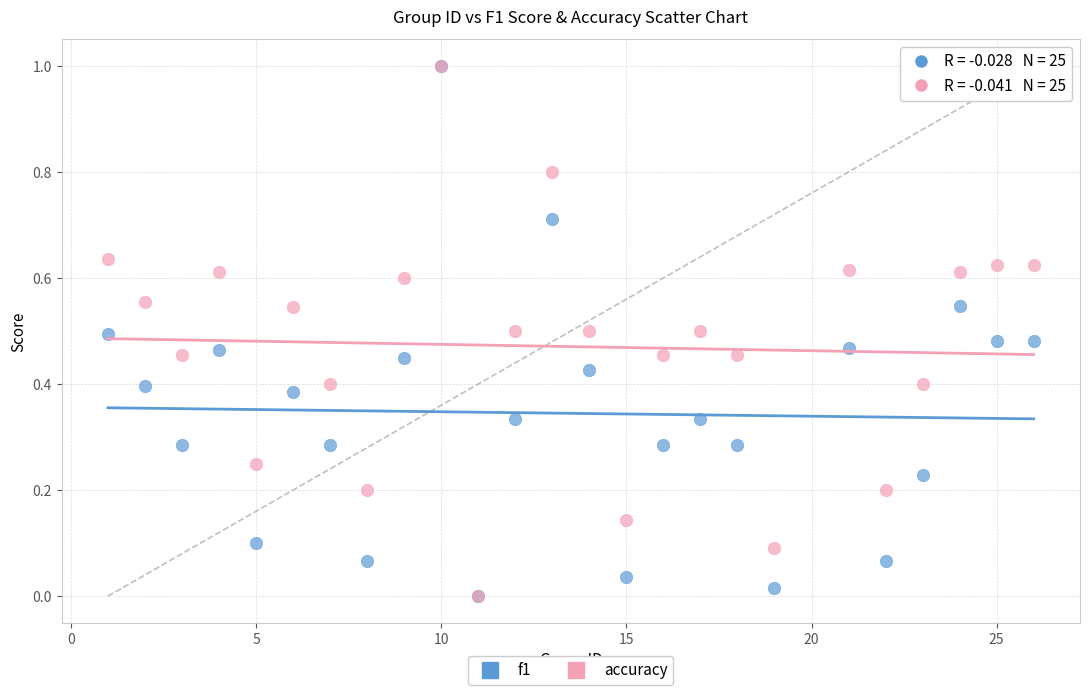

What are all the series names shown in the legend?

f1, accuracy